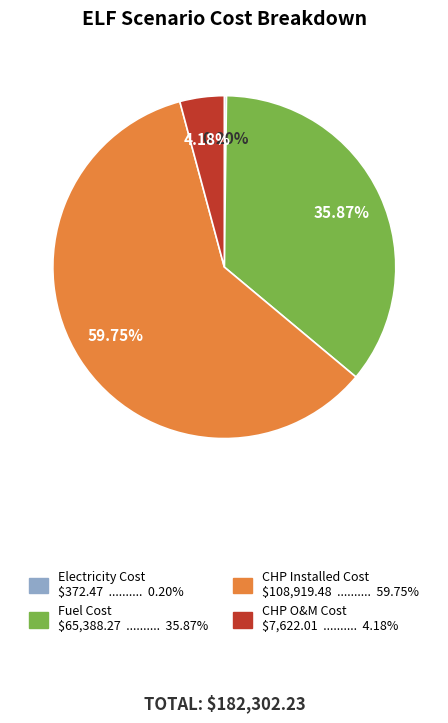

Does any single category account for the majority?

Yes